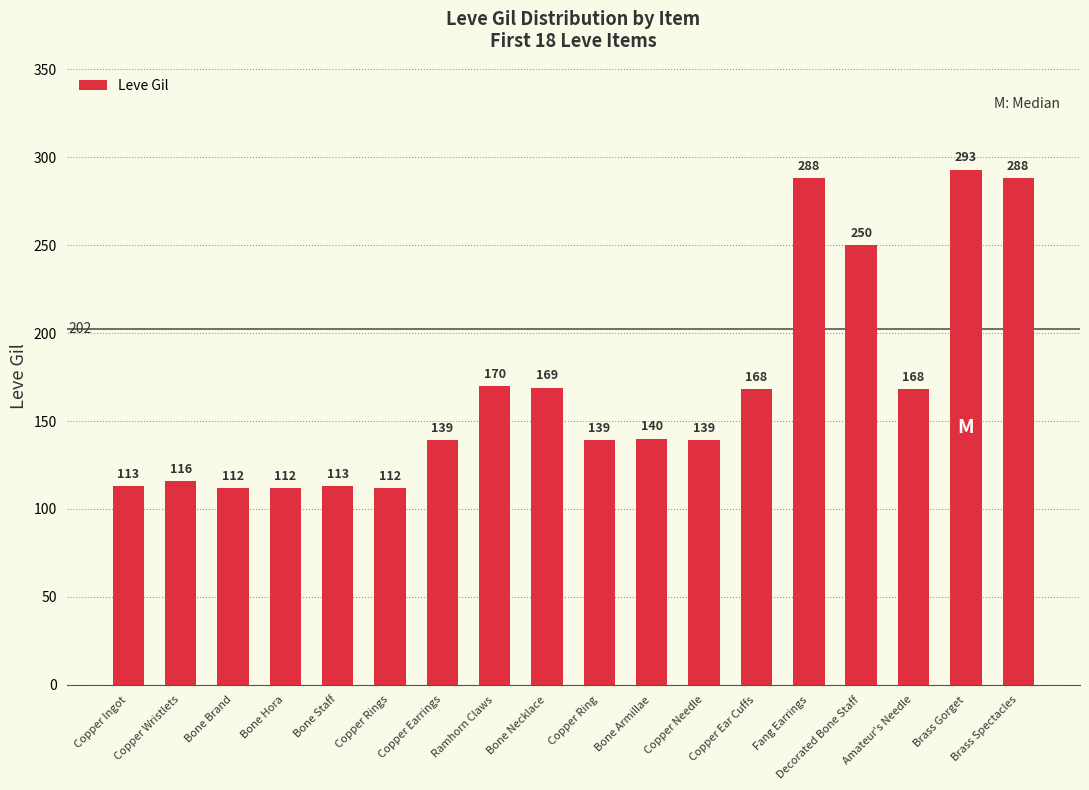

How many bars are there in total?

18